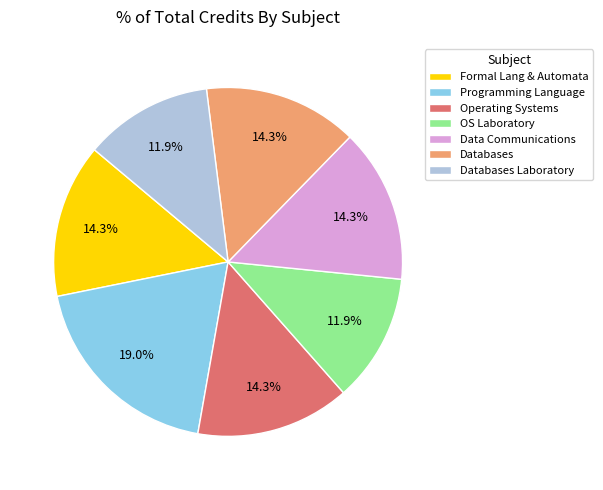

Is there any slice that represents more than half of the pie?

No